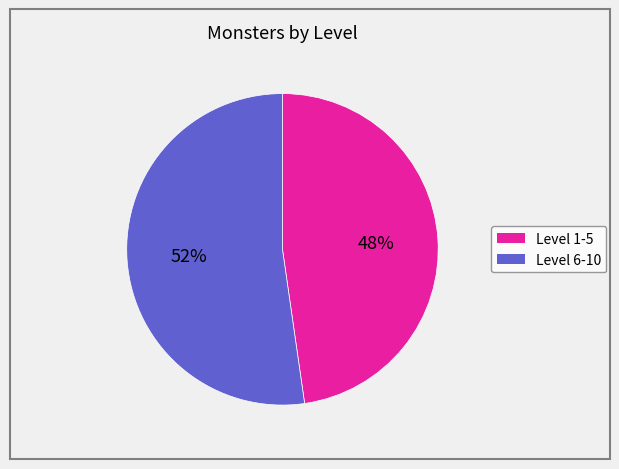

Does any single category account for the majority?

Yes